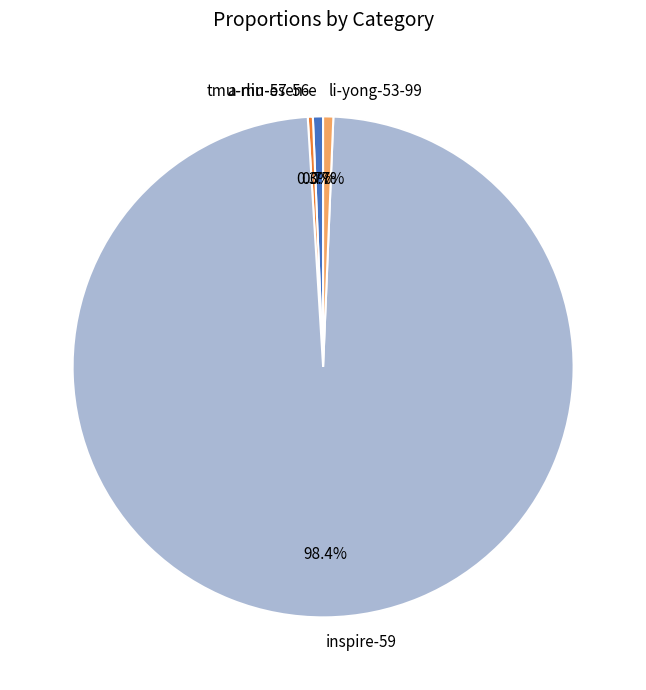

How many segments does this pie chart have?

4